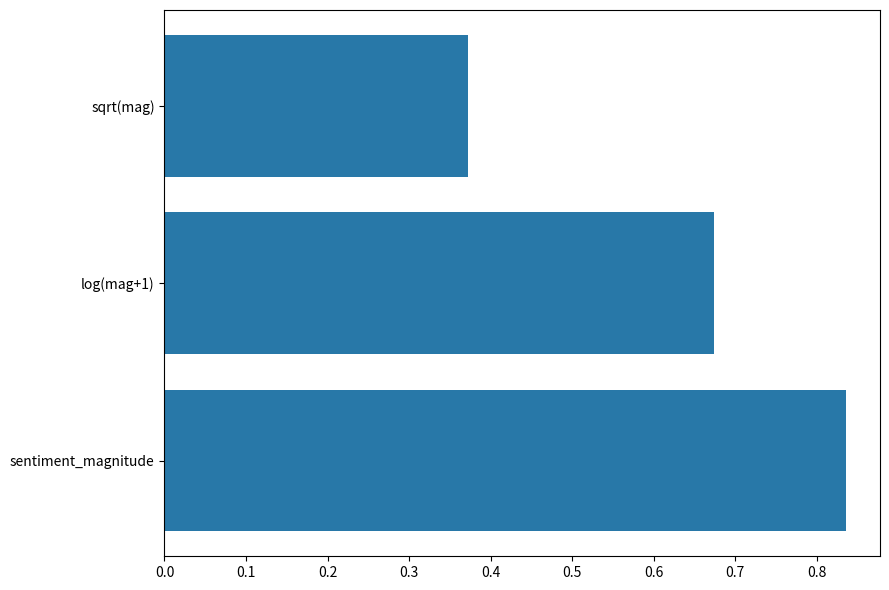

Does the chart contain any negative values?

No